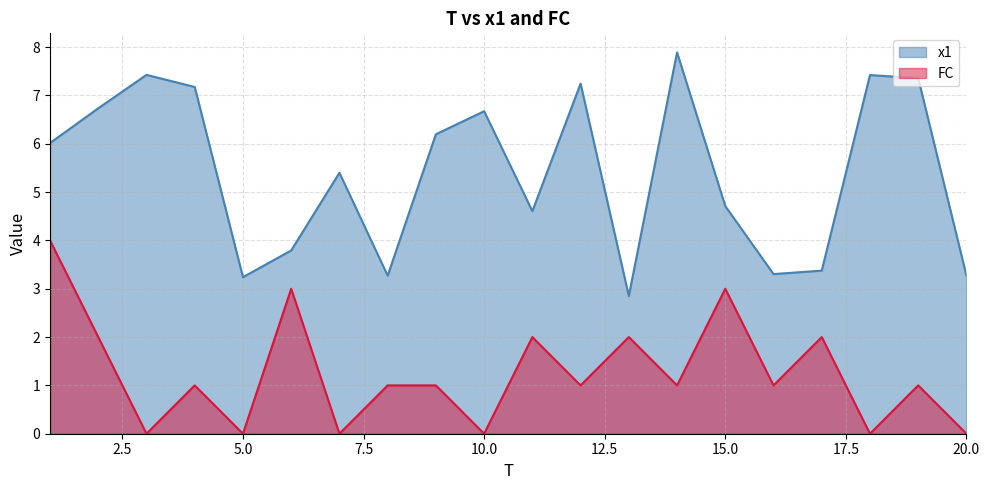

What is the value of the x1 point at the 12th from the left?

7.2